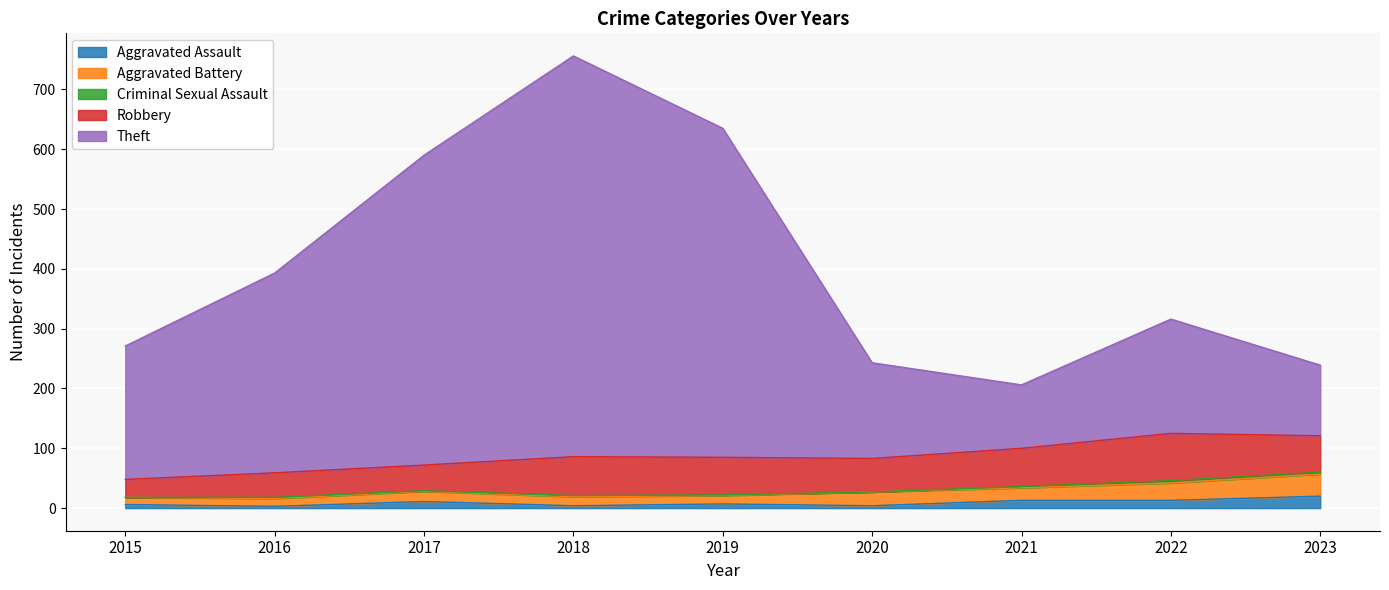

What are all the series names shown in the legend?

Aggravated Assault, Aggravated Battery, Criminal Sexual Assault, Robbery, Theft